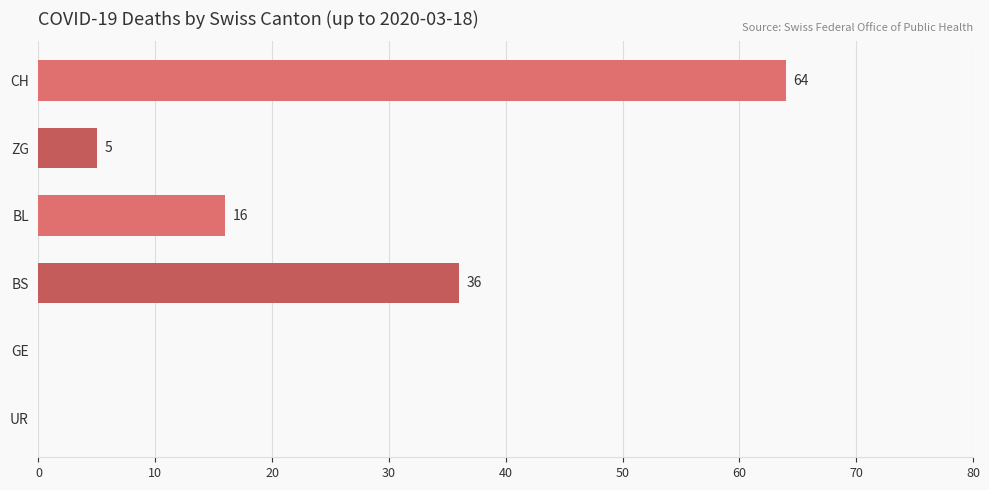

What is the change in value from BS to UR?

-36